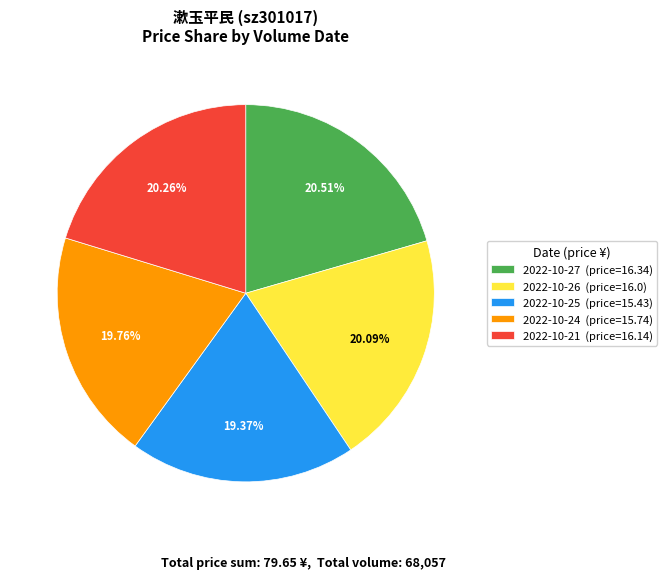

Does any single category account for the majority?

No